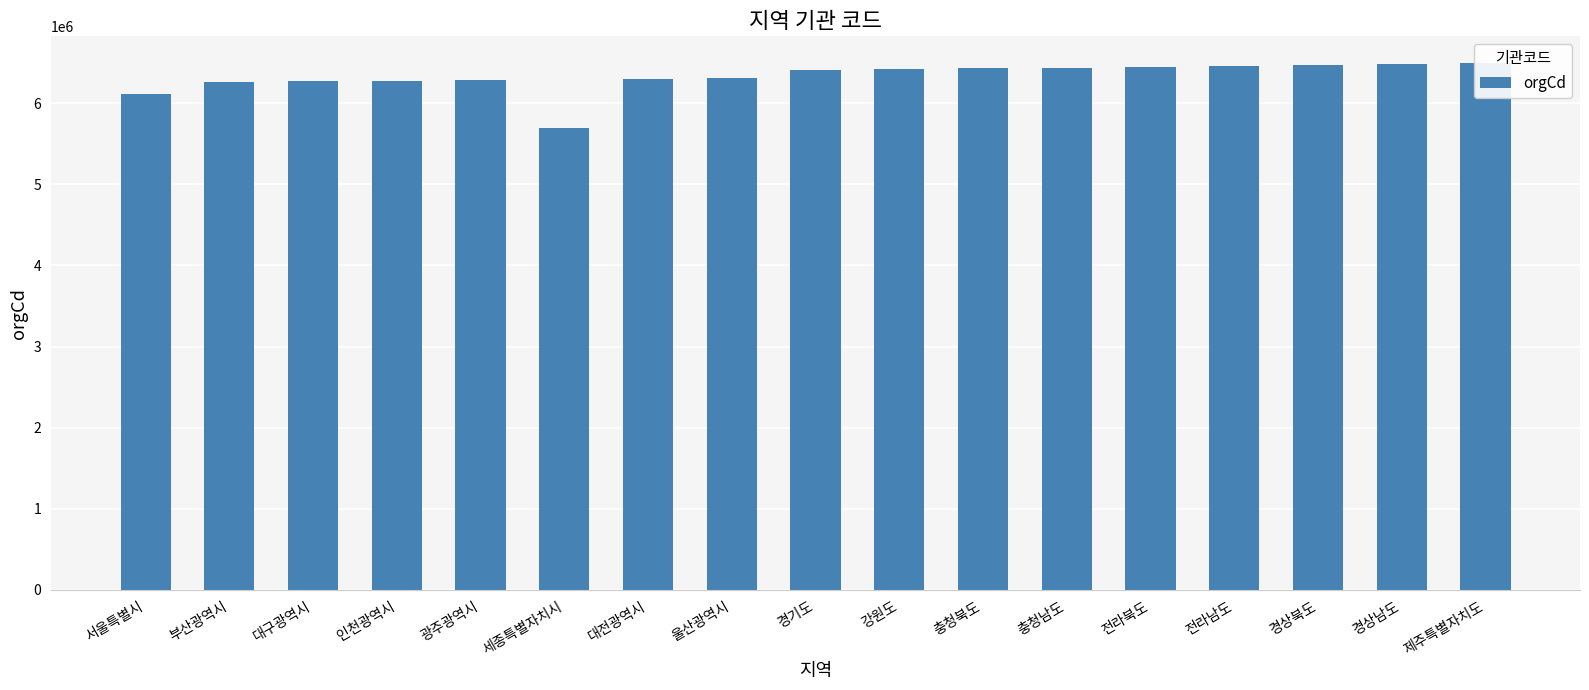

How many bars are there in total?

17